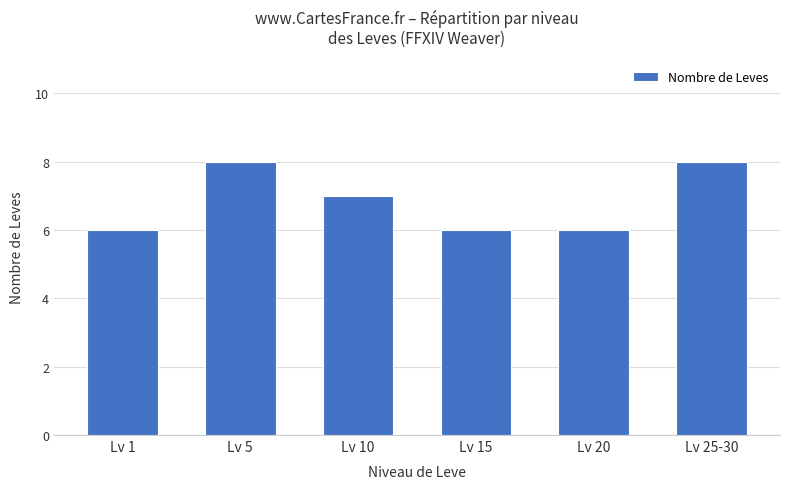

Is it true that the value at Lv 15 is 6?

True